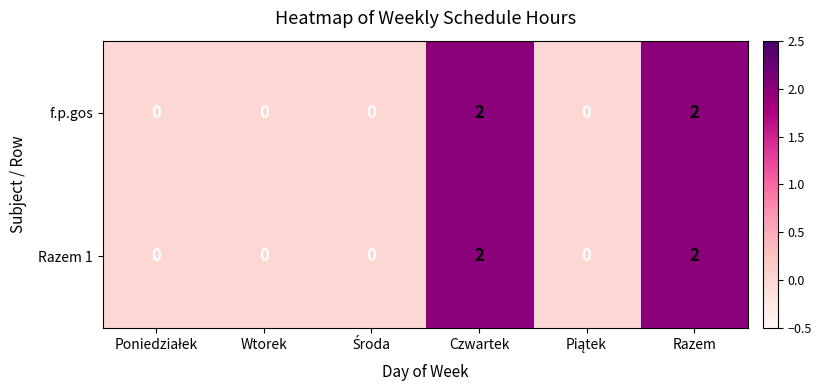

What is the total value across all series at Czwartek?

4